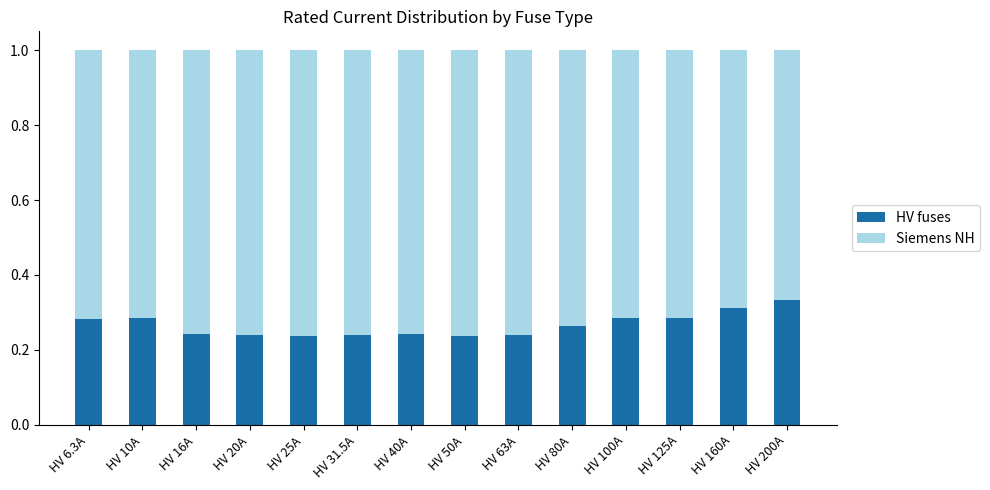

Which category has the highest value in the HV fuses series?

HV 200A